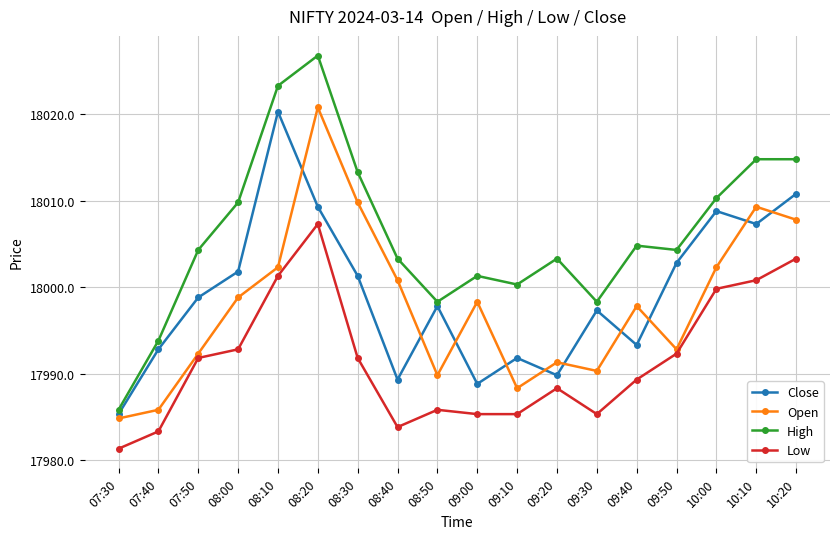

What is the value of the High point at the 14th from the left?

18004.8